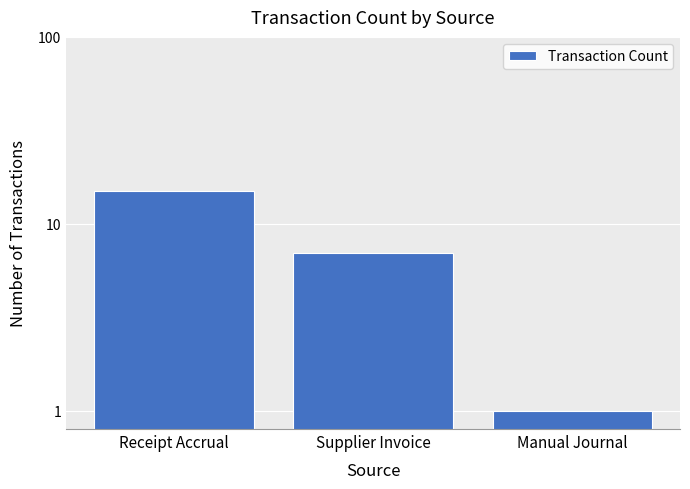

Is it true that the value at Manual Journal is 1?

True